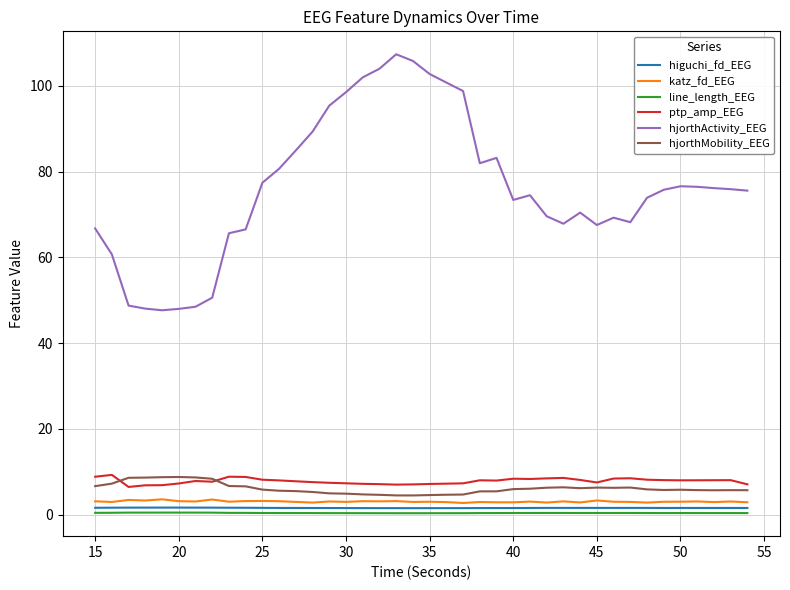

Which series has the largest total across all categories?

hjorthActivity_EEG